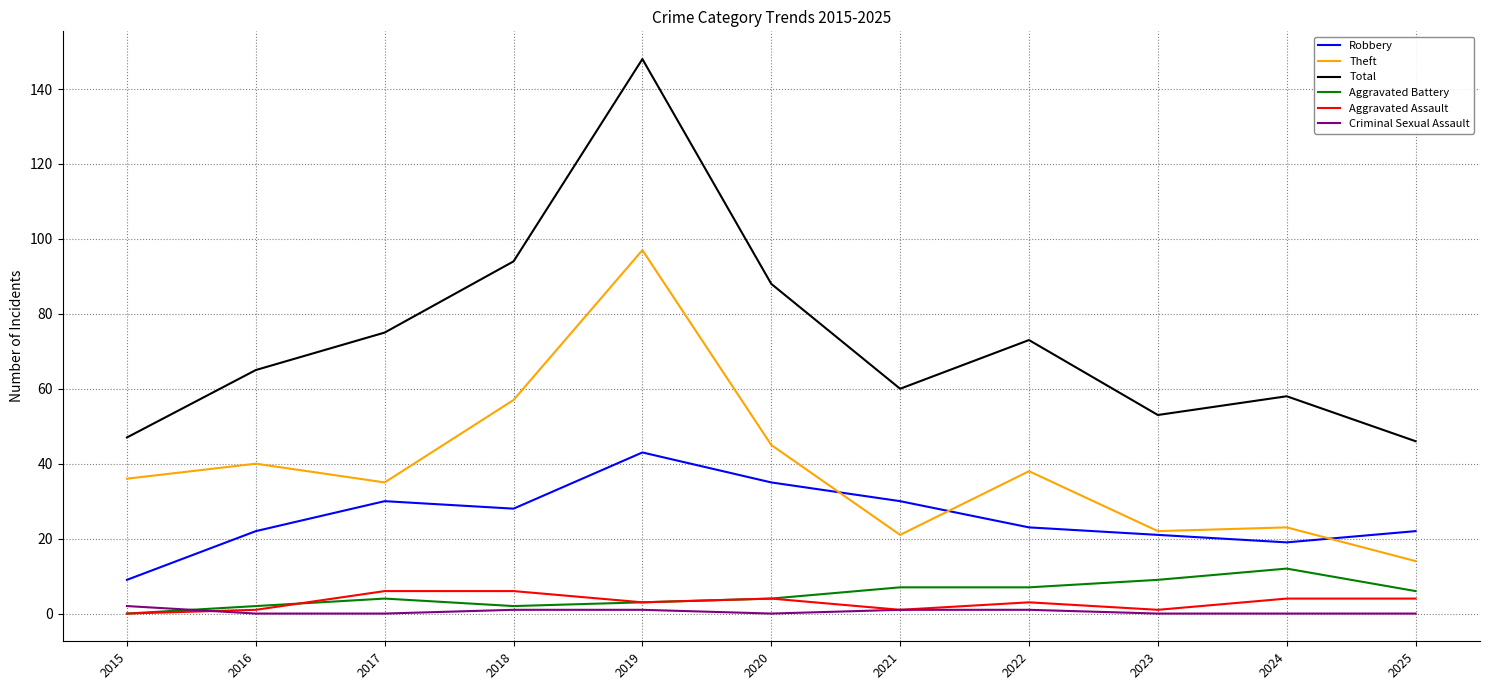

Does the chart have visible grid lines?

Yes